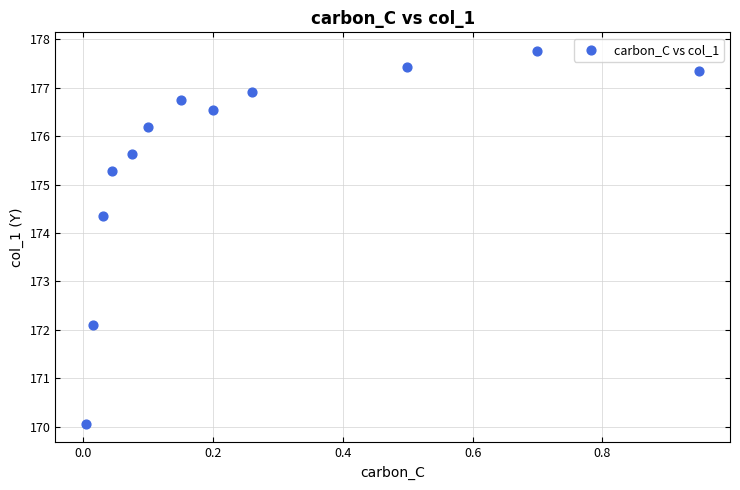

What Y value in the scatter plot is closest to 173?

172.1